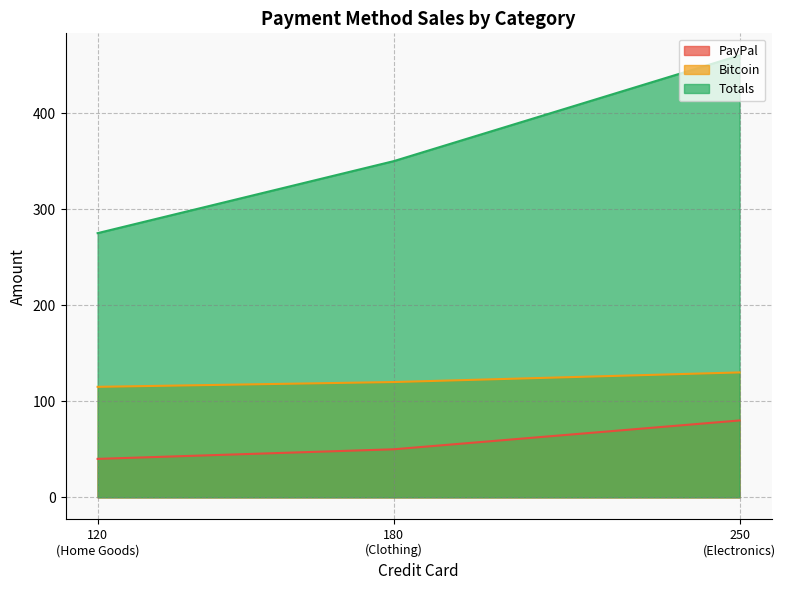

Reading left to right, list all the values displayed in this chart.

PayPal: Electronics=80	Clothing=50	Home Goods=40
Bitcoin: Electronics=130	Clothing=120	Home Goods=115
Totals: Electronics=460	Clothing=350	Home Goods=275